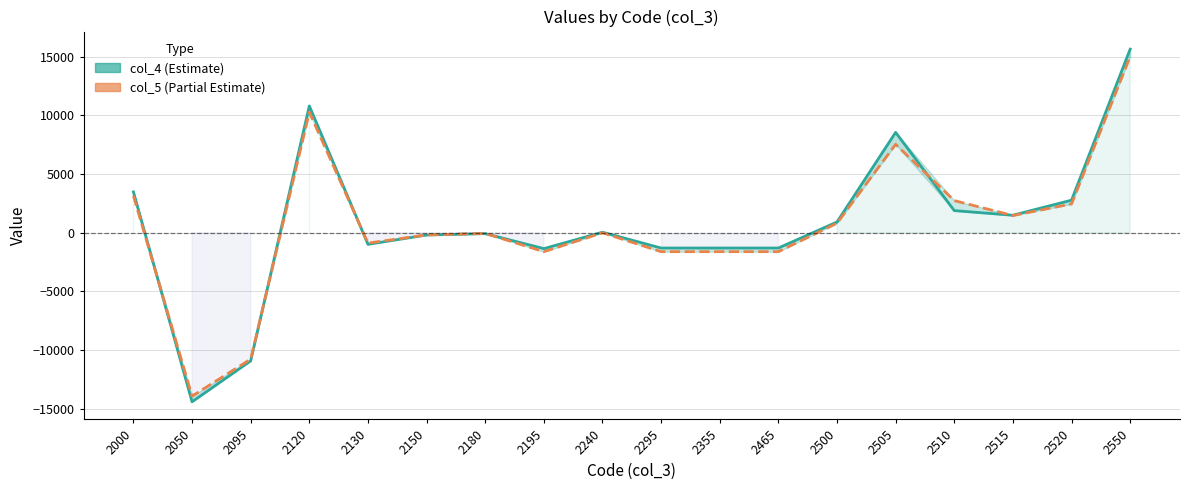

Rank the series by their average value, from lowest to highest.

col_5, col_4